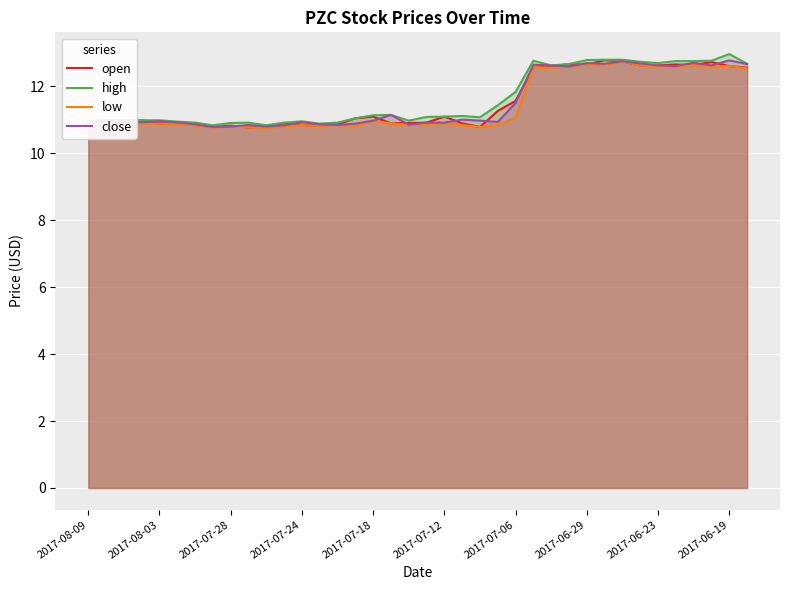

How many categories are shown in the chart?

38